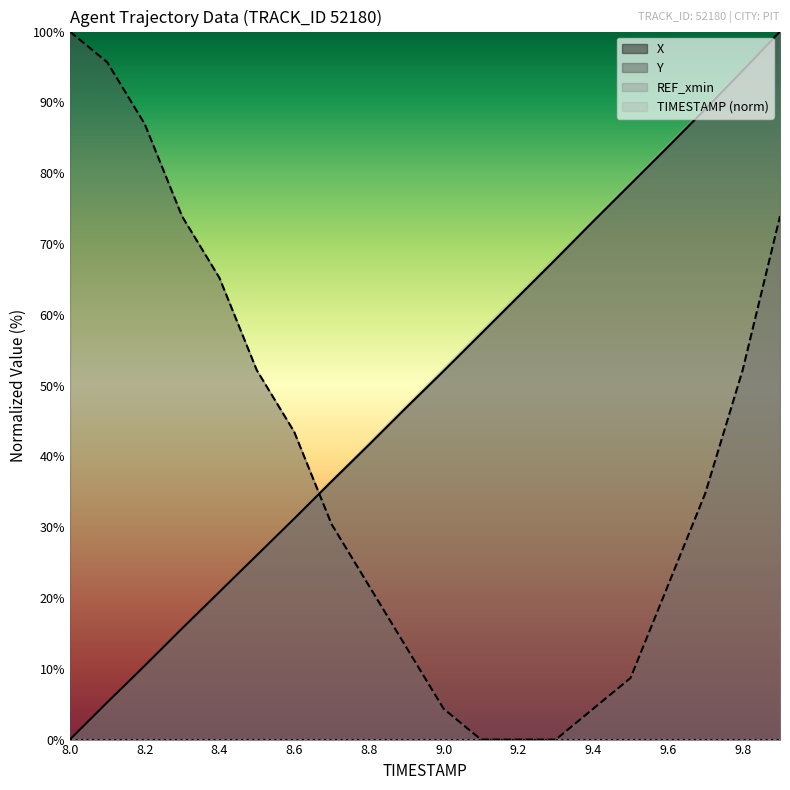

What position from the left is 8.5?

6